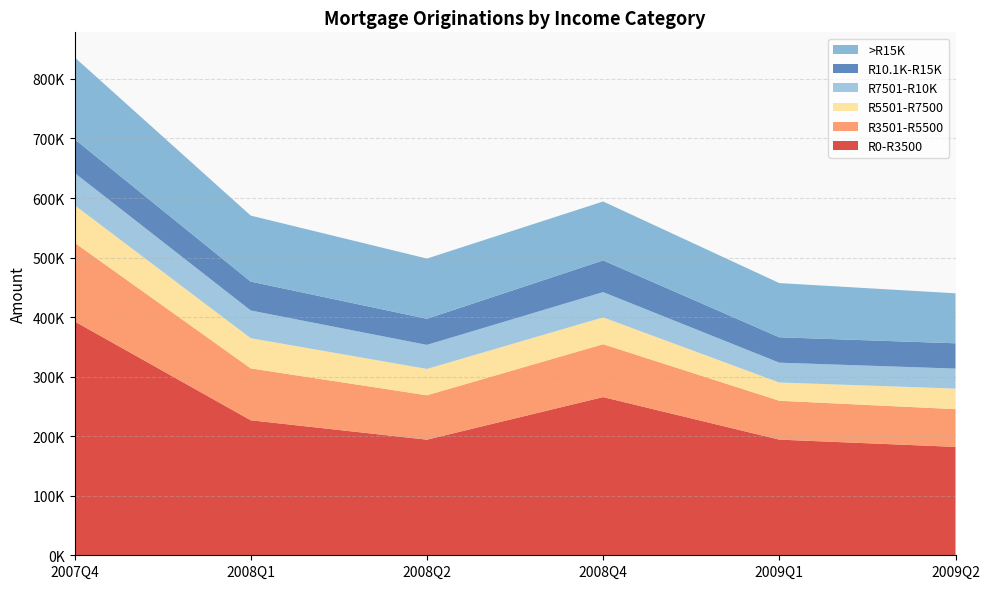

Reading left to right, list all the values displayed in this chart.

R0-R3500: 392877.8	226737.1	194140.2	265673.0	194227.0	182028.0
R3501-R5500: 132065.7	87161.2	74544.9	88796.0	65286.0	63372.0
R5501-R7500: 63115.2	50664.8	44248.4	45078.0	30635.0	34535.0
R7501-R10K: 54188.7	46589.4	40411.1	42438.0	33340.0	33590.0
R10.1K-R15K: 56703.9	48453.4	43807.5	53228.0	42593.0	42491.0
>R15K: 137474.8	110885.2	101142.9	98973.0	91055.0	83975.0